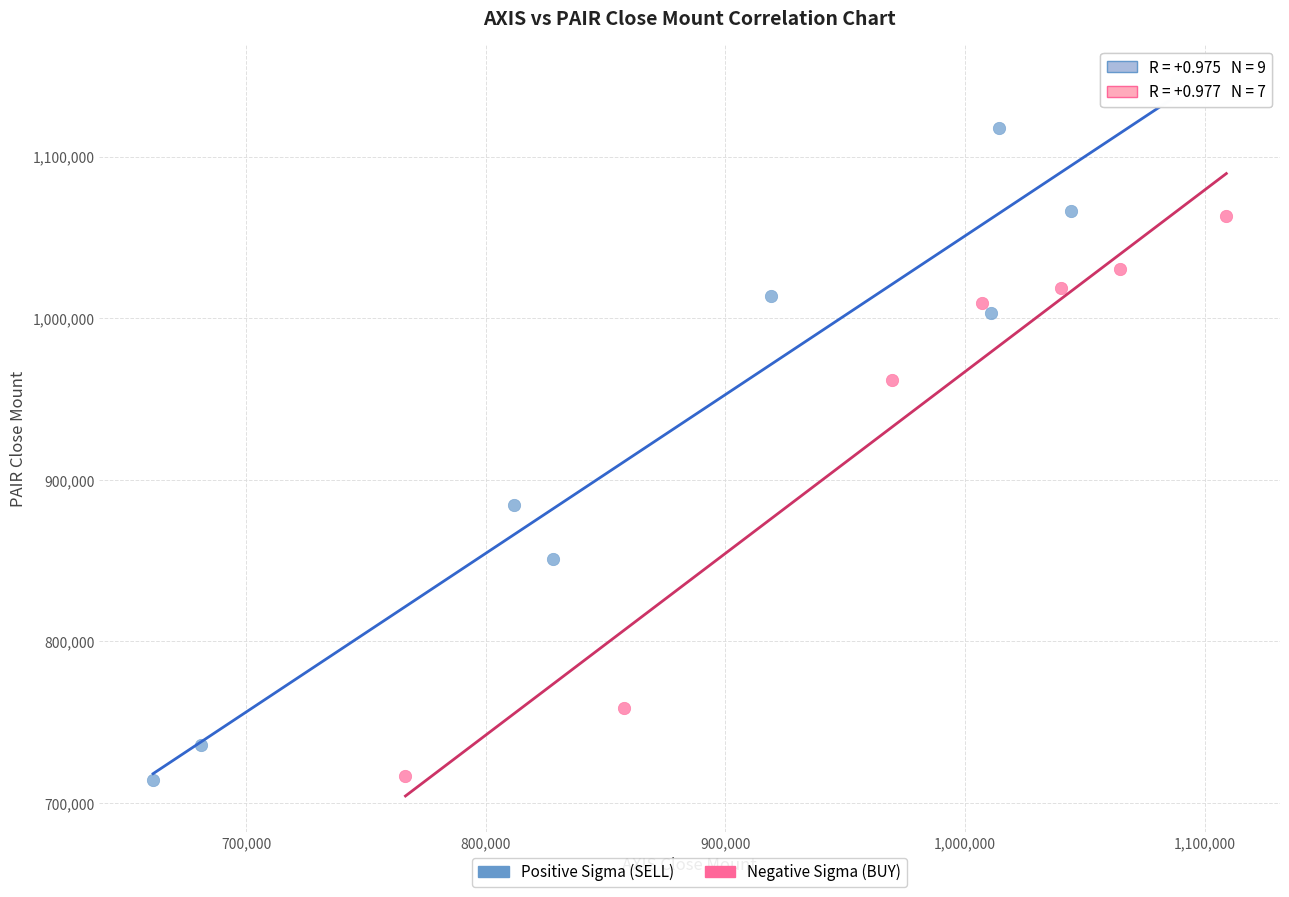

Which series has the widest spread of Y values?

Positive Sigma (SELL)